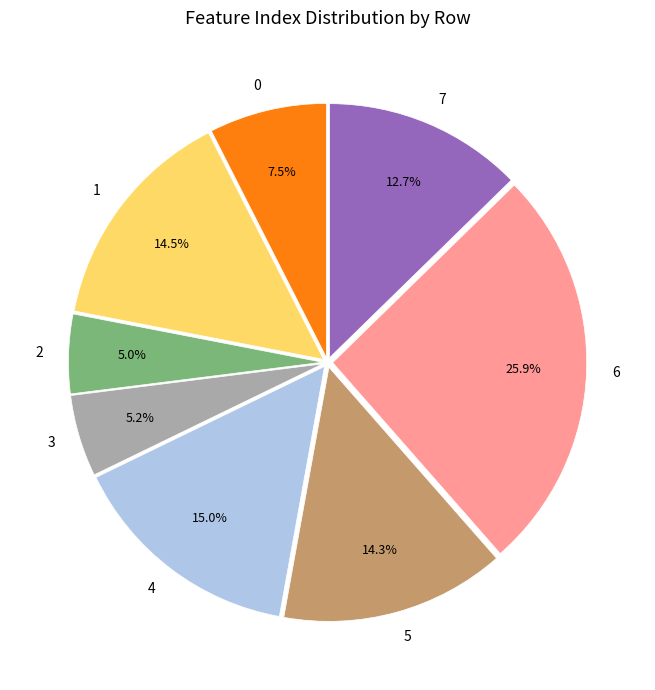

To the nearest percent, what is the average slice percentage?

12%